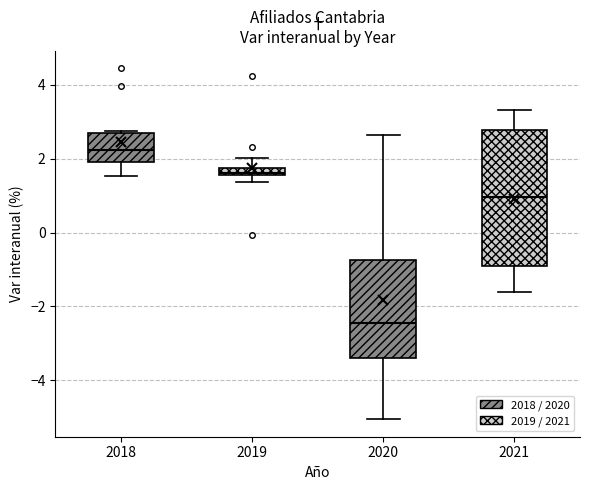

Comparing the boxes themselves (not the whiskers), which one is the tallest?

2021